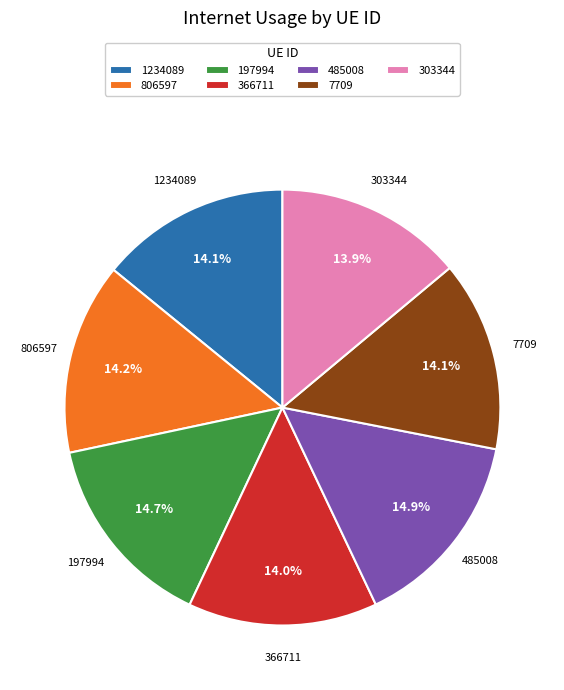

What portion of the pie excludes 806597?

85.8%